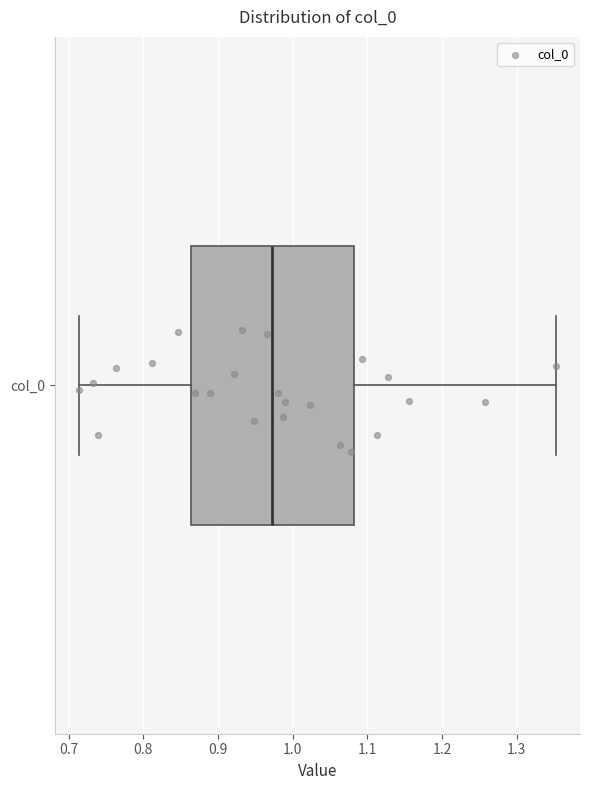

Read this box plot against the x-axis: the position of the median line, the range covered by the box, and the ends of both whiskers. The values are not printed on the chart, so give them approximately, as read against the axis.

median 0.97, box 0.86 to 1.08, whiskers 0.71 to 1.35